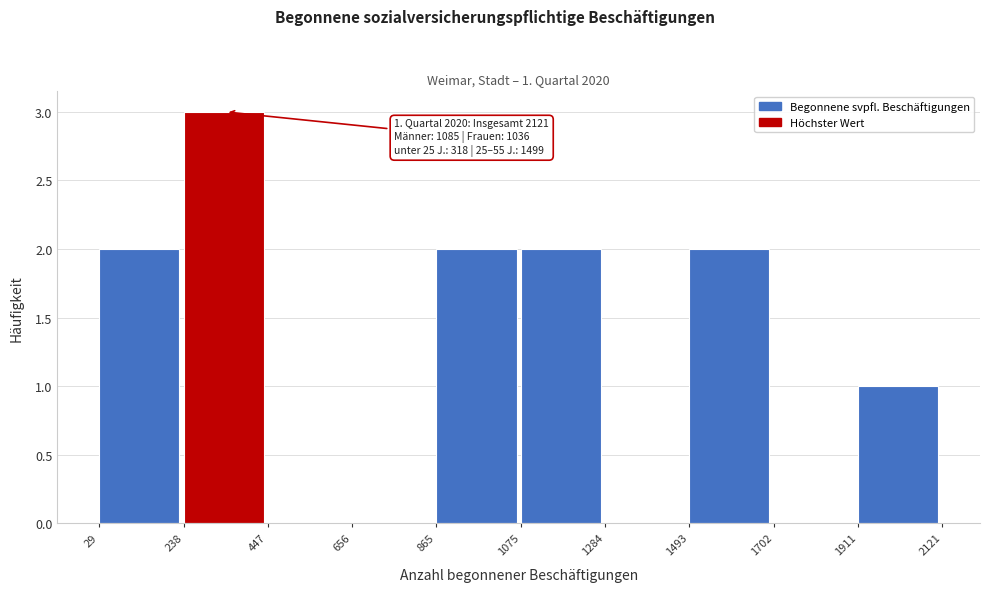

Over which range of the x-axis is the bar tallest?

238 to 447